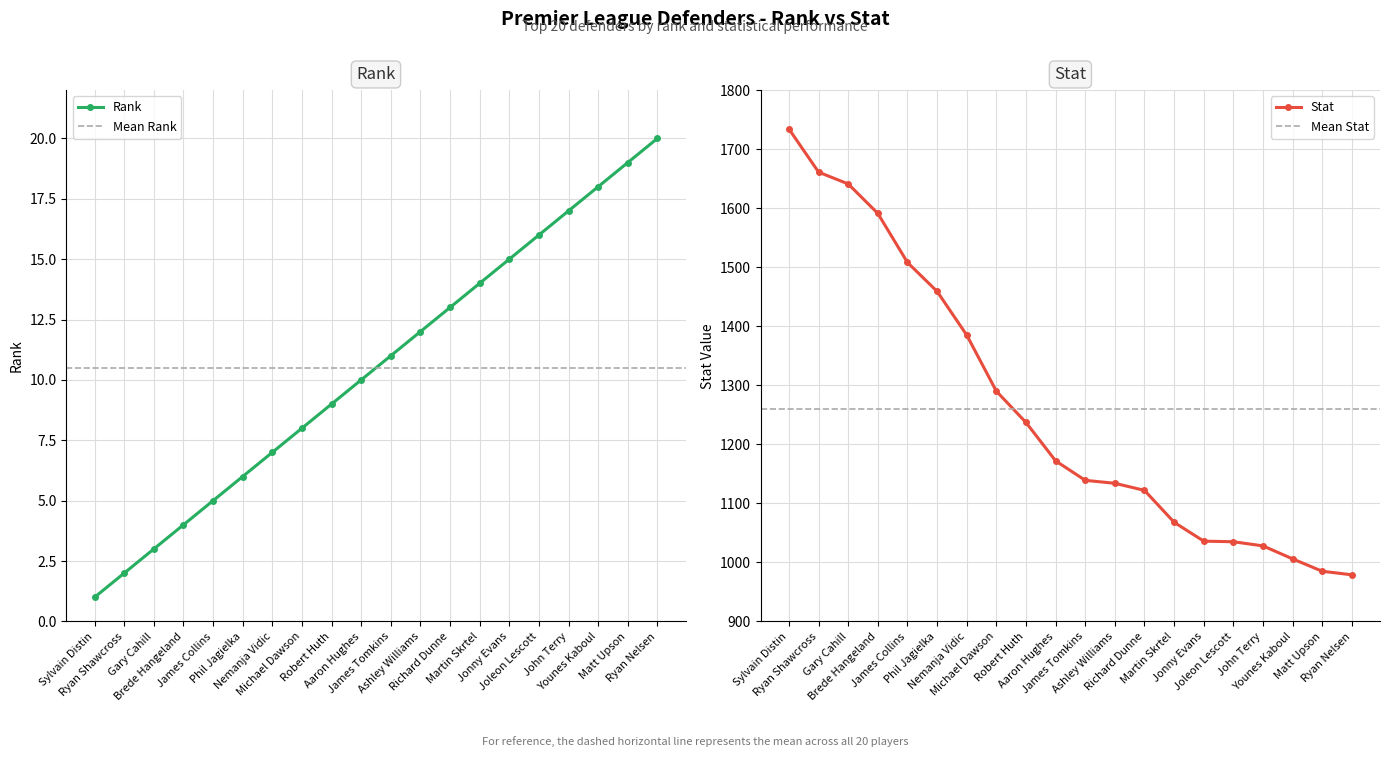

Reading left to right, extract all data points from this chart.

Rank: Sylvain Distin=1	Ryan Shawcross=2	Gary Cahill=3	Brede Hangeland=4	James Collins=5	Phil Jagielka=6	Nemanja Vidic=7	Michael Dawson=8	Robert Huth=9	Aaron Hughes=10	James Tomkins=11	Ashley Williams=12	Richard Dunne=13	Martin Skrtel=14	Jonny Evans=15	Joleon Lescott=16	John Terry=17	Younes Kaboul=18	Matt Upson=19	Ryan Nelsen=20
Stat: Sylvain Distin=1734	Ryan Shawcross=1661	Gary Cahill=1641	Brede Hangeland=1591	James Collins=1508	Phil Jagielka=1459	Nemanja Vidic=1385	Michael Dawson=1290	Robert Huth=1237	Aaron Hughes=1172	James Tomkins=1139	Ashley Williams=1134	Richard Dunne=1122	Martin Skrtel=1068	Jonny Evans=1036	Joleon Lescott=1035	John Terry=1028	Younes Kaboul=1006	Matt Upson=985	Ryan Nelsen=979